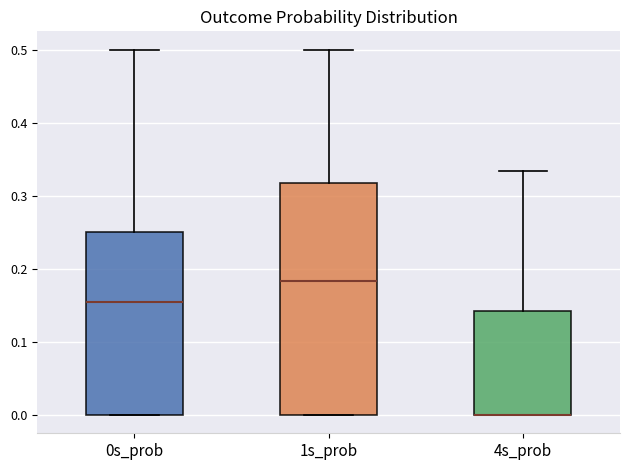

Reading left to right, read every box against the y-axis: the position of its median line, the range the box covers, and the ends of its whiskers. The values are not printed on the chart, so give them approximately, as read against the axis.

0s_prob: median 0.15, box 0.00 to 0.25, whiskers 0.00 to 0.50
1s_prob: median 0.18, box 0.00 to 0.32, whiskers 0.00 to 0.50
4s_prob: median 0.00 (drawn on the box's lower edge), box 0.00 to 0.14, whiskers 0.00 to 0.33